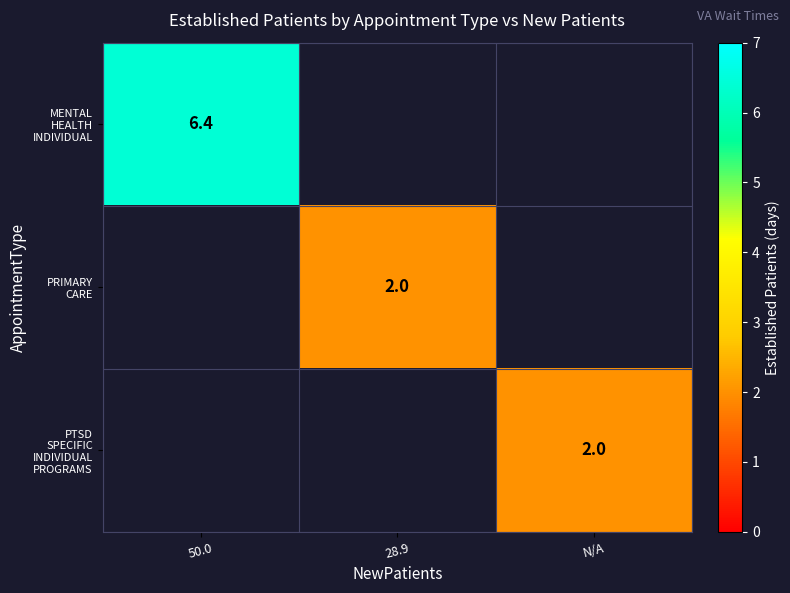

Which category has the lowest value in the MENTAL HEALTH INDIVIDUAL series?

50.0